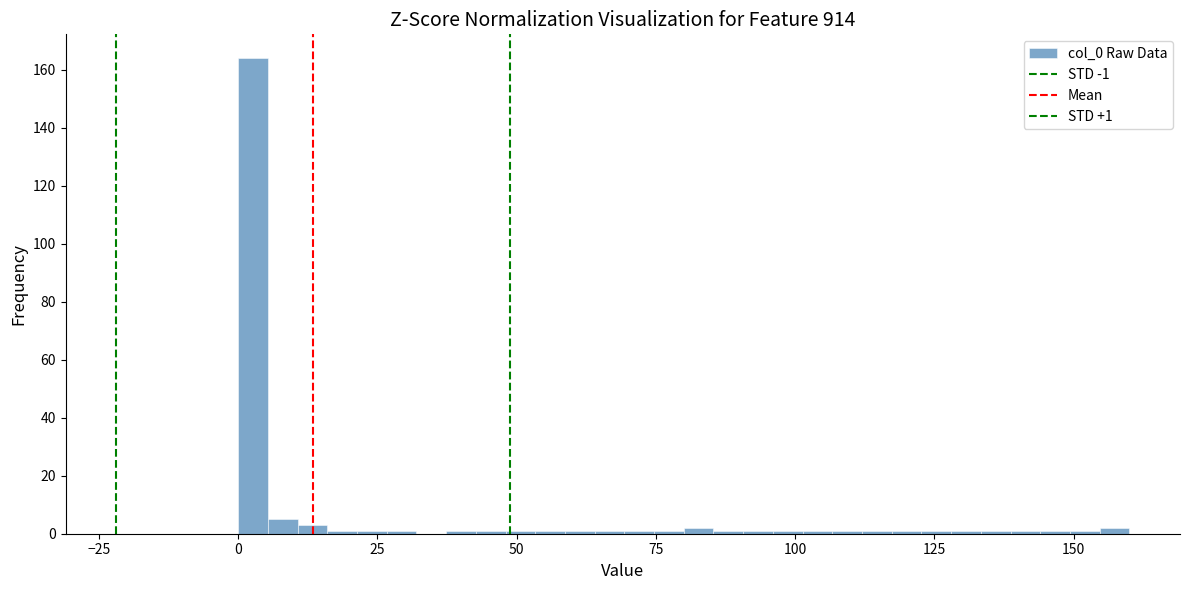

Around what value on the x-axis is the tallest bar? Give the approximate position of its centre, as read against the axis.

5